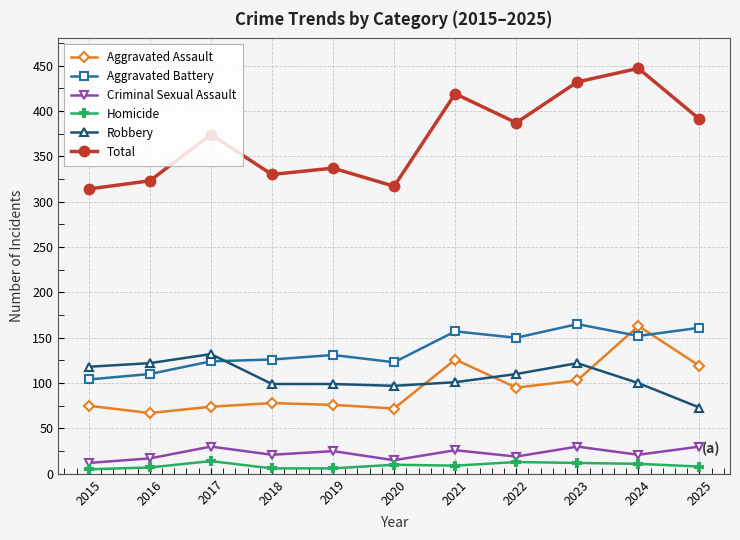

The Homicide series shows 9 at 2021. True or false?

True